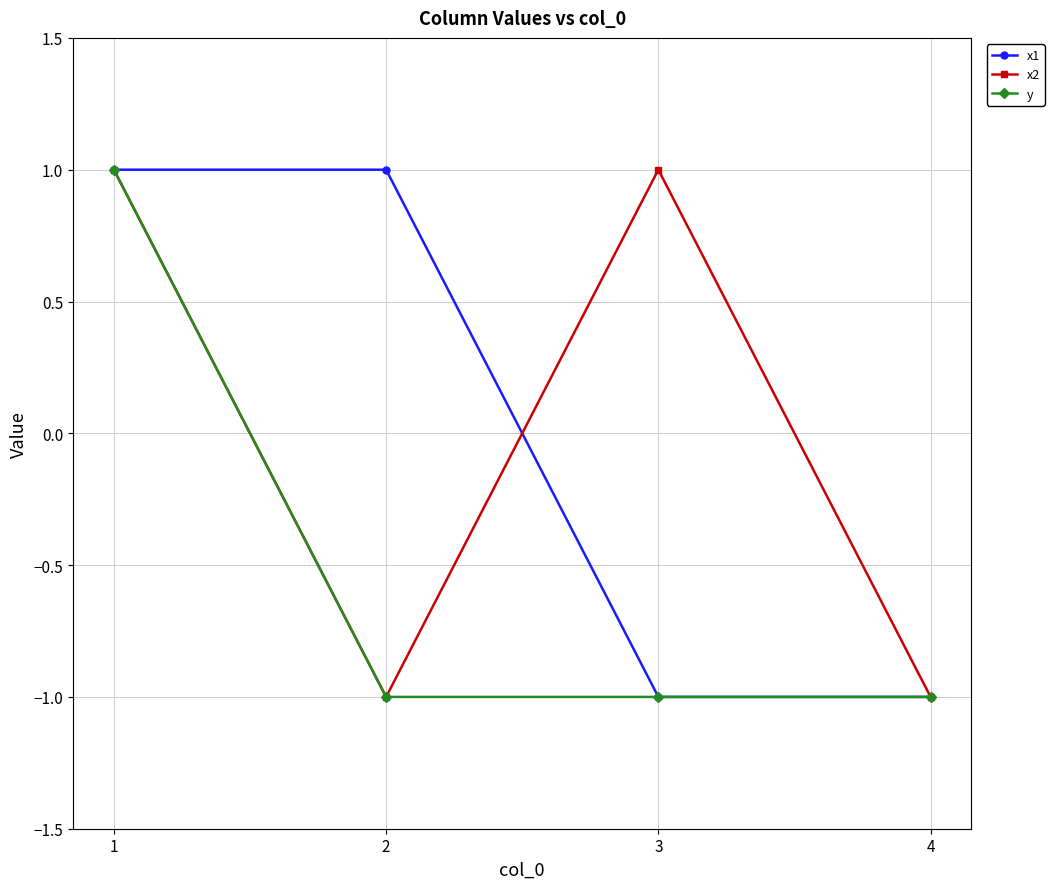

What is the value of the x1 point at the 4th from the left?

-1